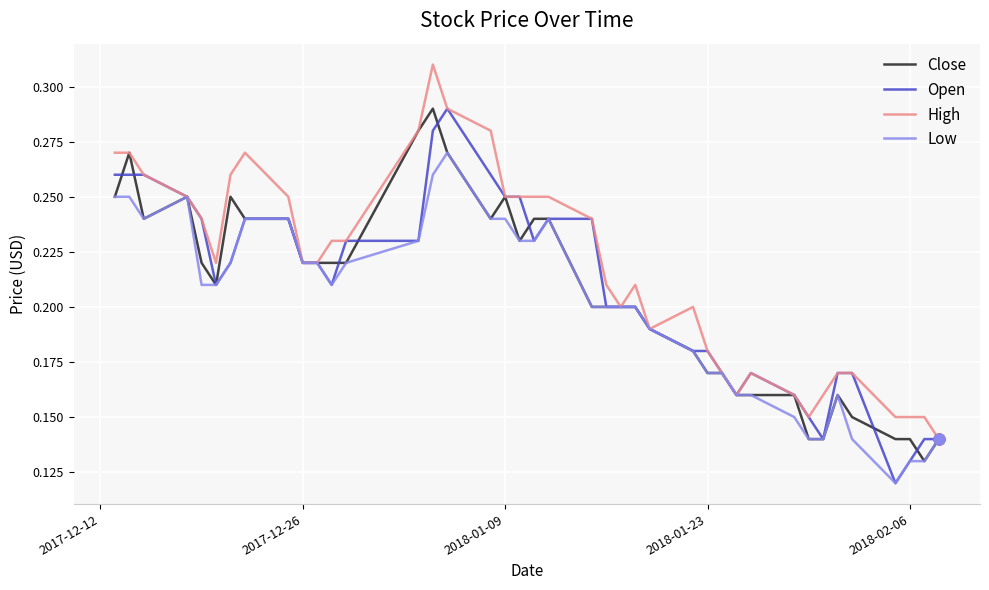

How many lines are shown in the chart?

4